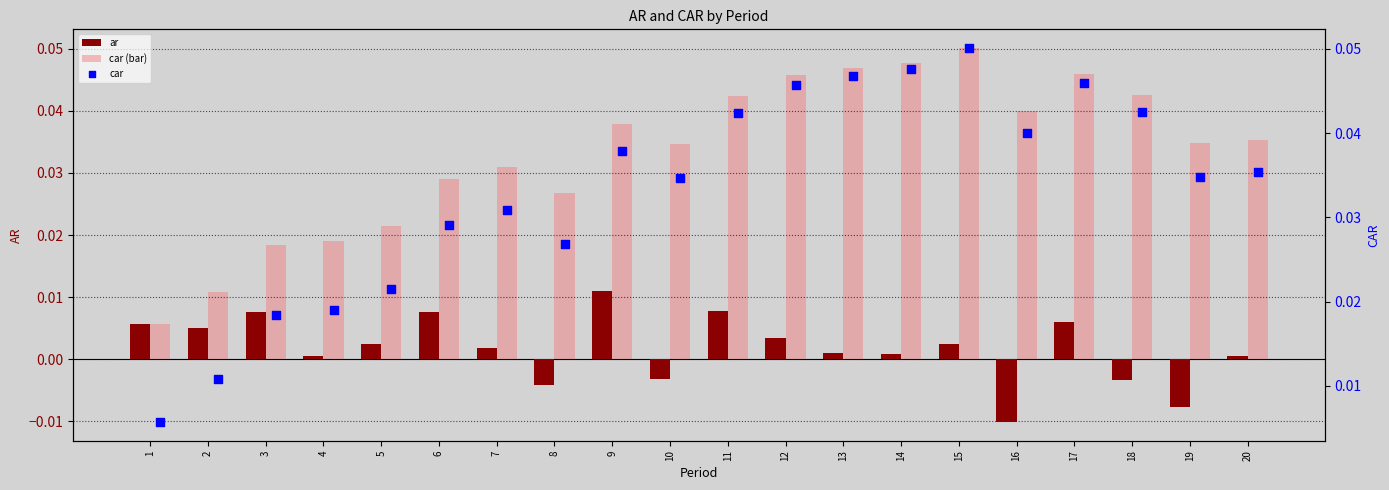

Which series has the largest total across all categories?

car (bar)